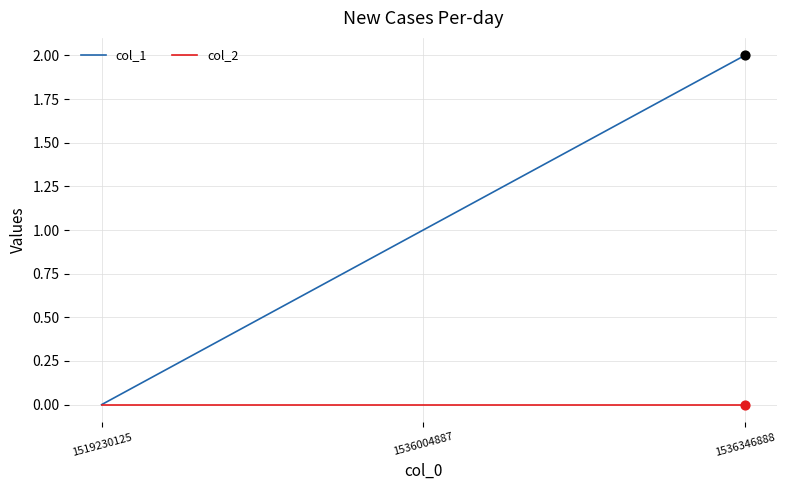

At which category is the sum across all series the highest?

1536346888